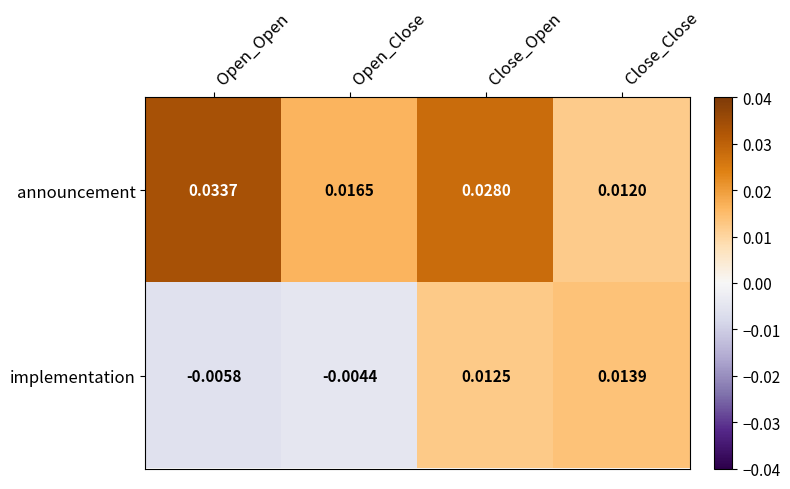

Between Open_Open and Close_Open, which series saw the biggest shift?

implementation